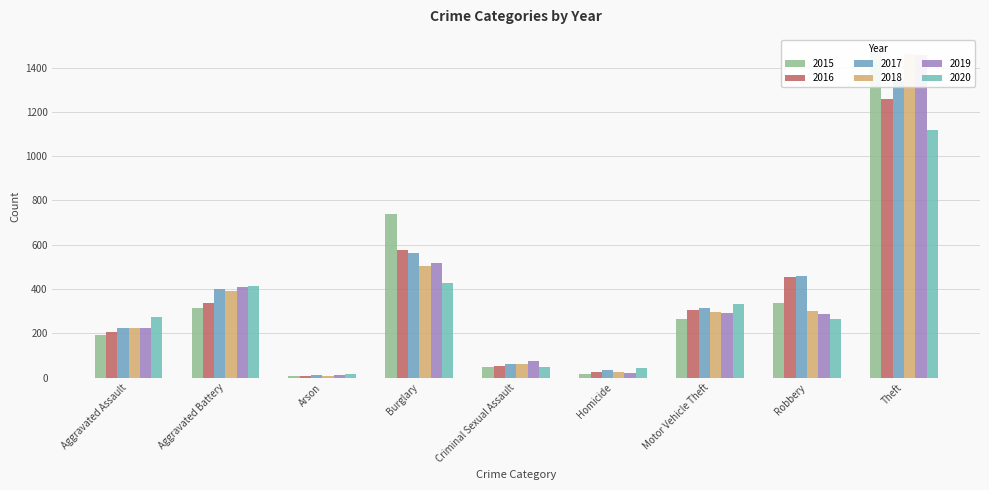

What position from the right is Aggravated Assault?

9